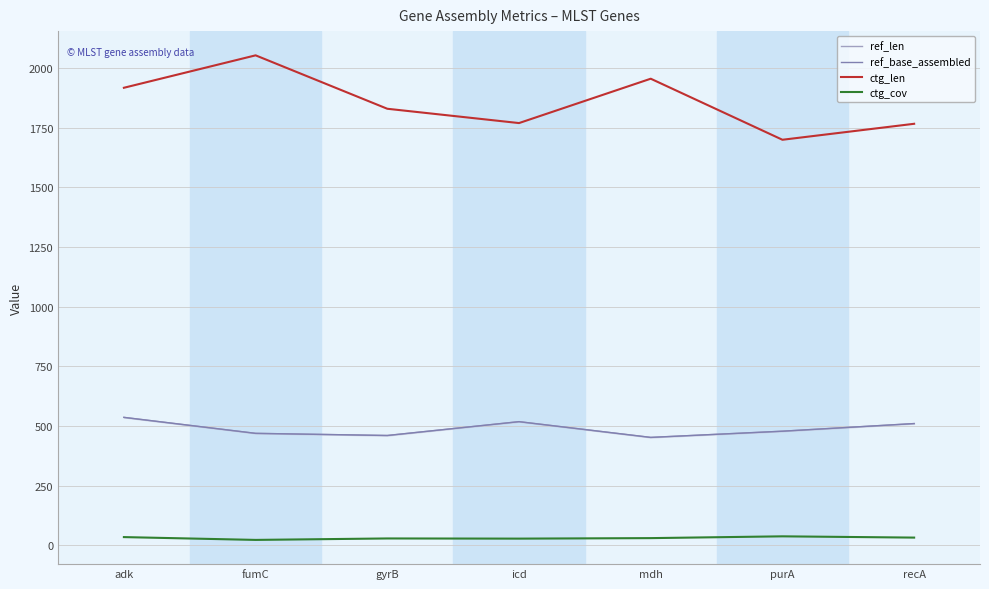

The value of ref_len at recA is 510.0. True or false?

True